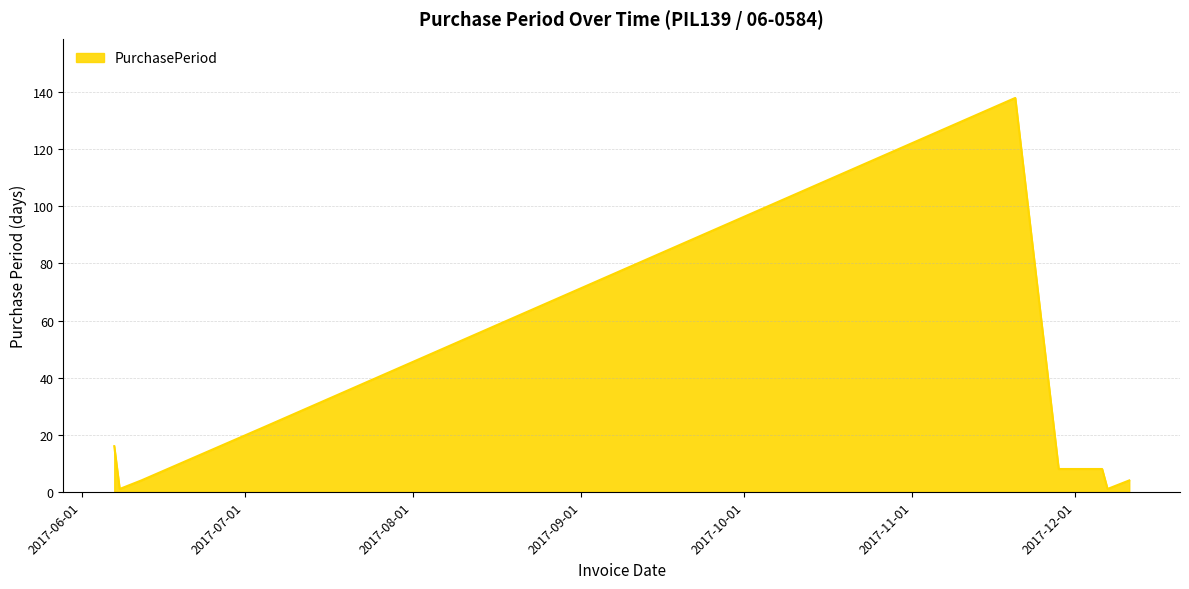

What is the difference between the maximum and minimum values?

137